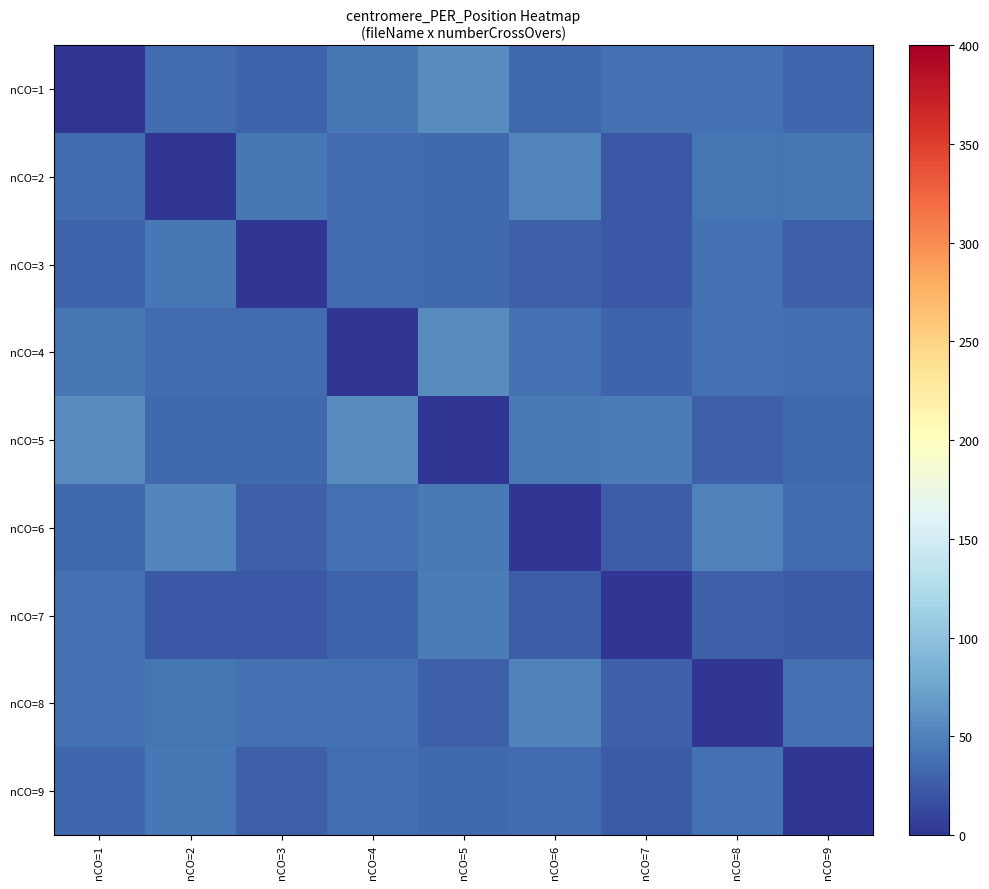

What is the difference between the highest and lowest values at nCO=2?

53.0